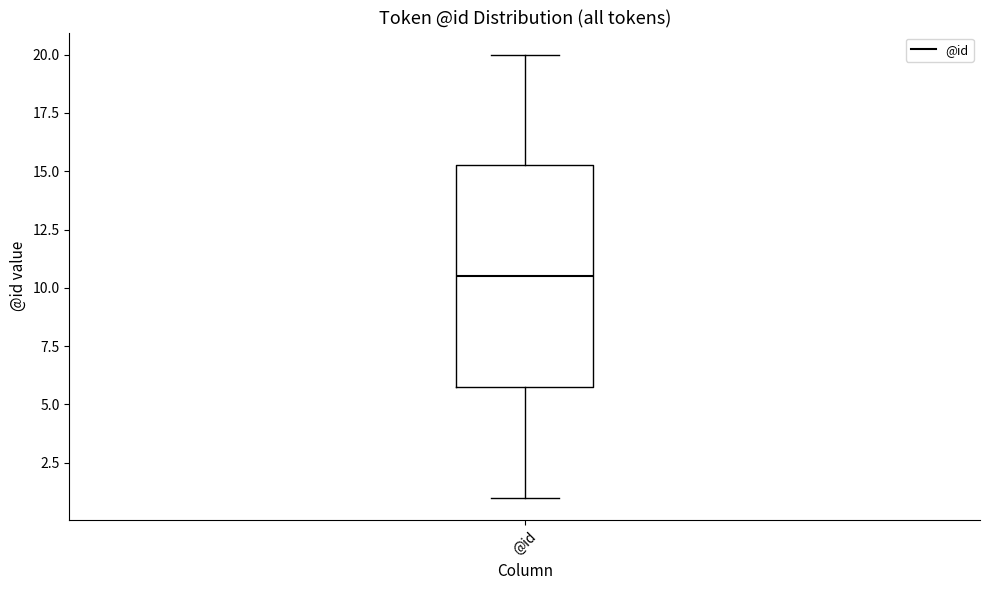

Read this box plot against the y-axis: the position of the median line, the range covered by the box, and the ends of both whiskers. The values are not printed on the chart, so give them approximately, as read against the axis.

median 10.5, box 6.0 to 15.5, whiskers 1.0 to 20.0